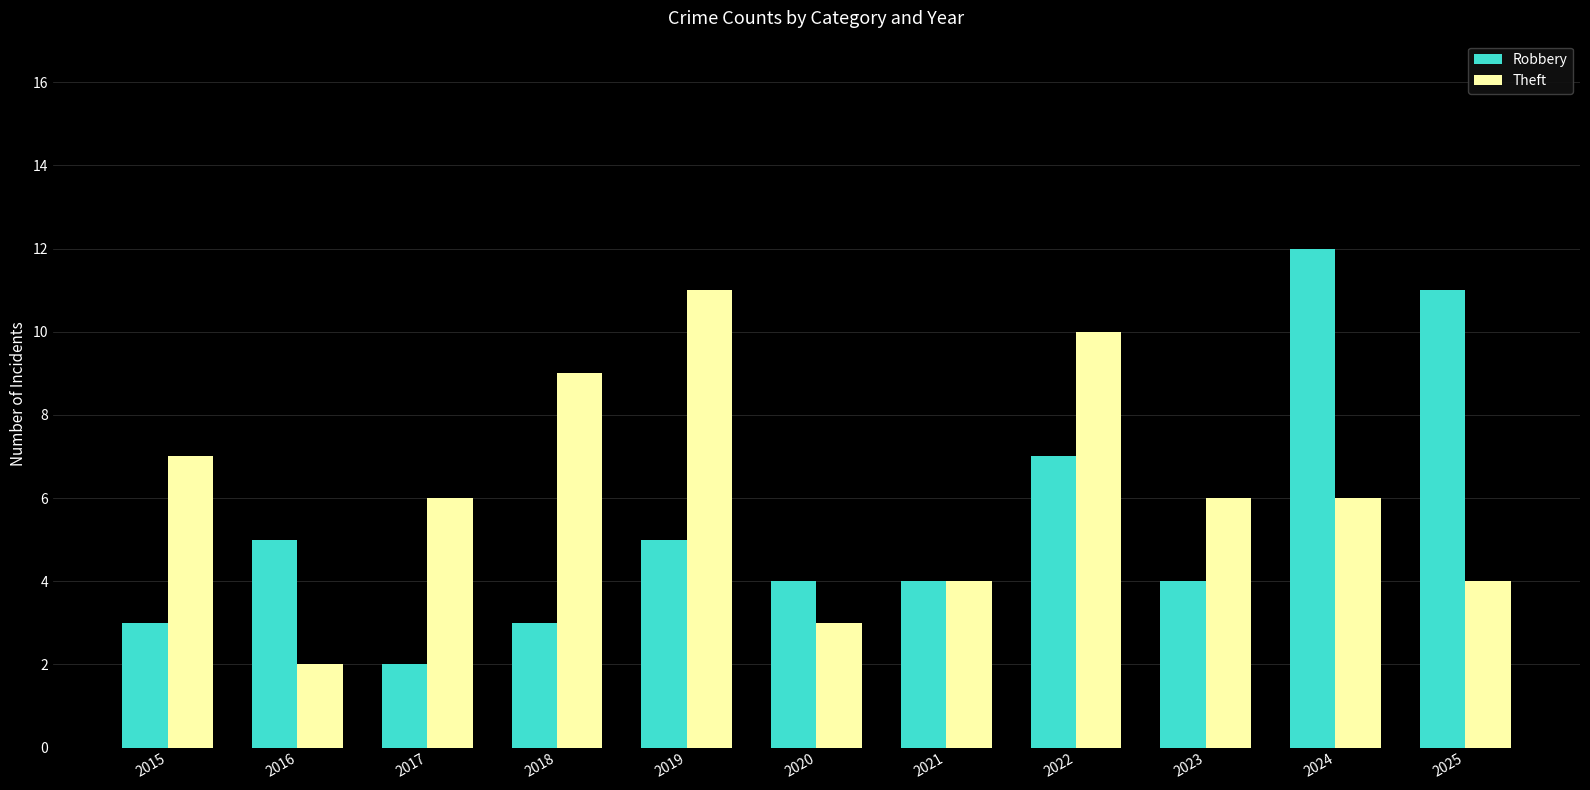

What is the sum of the Robbery values at 2022 and 2025?

18